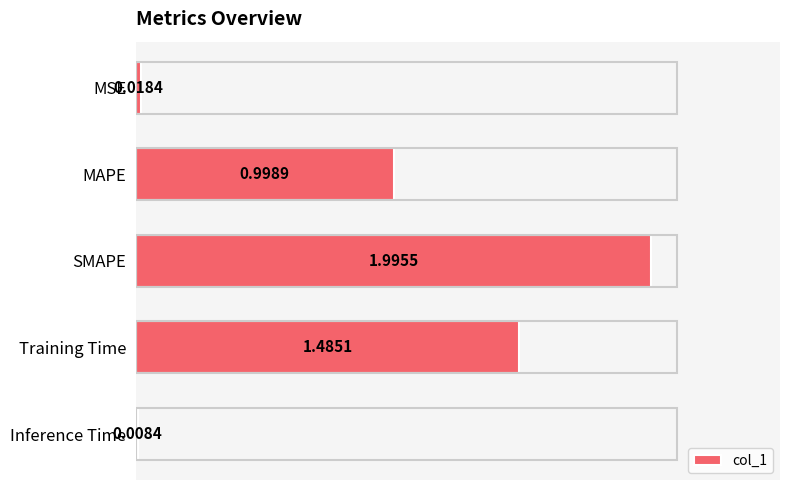

What is the sum of all values?

4.5